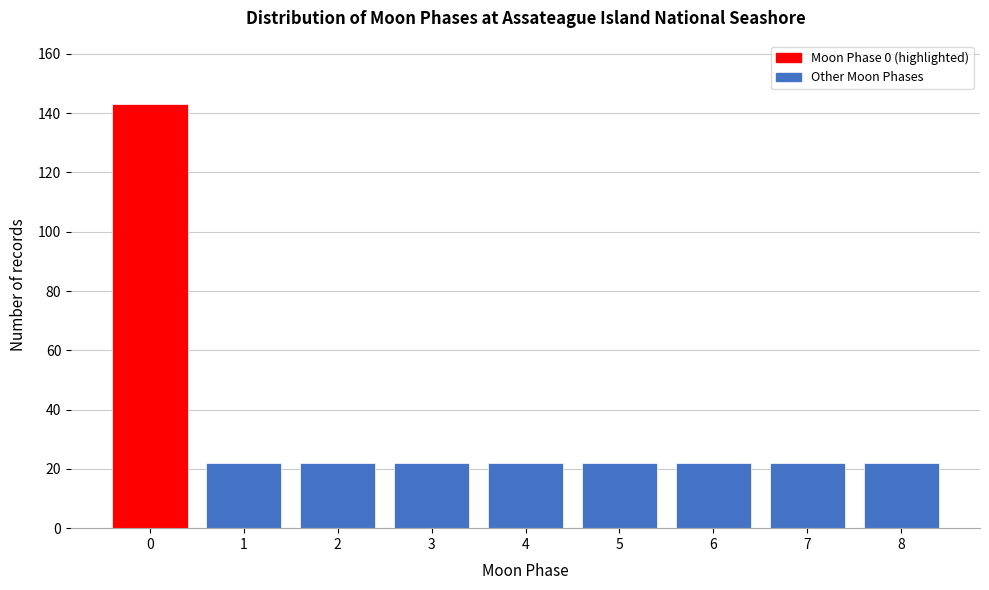

Reading left to right, extract all data points from this chart.

143	22	22	22	22	22	22	22	22